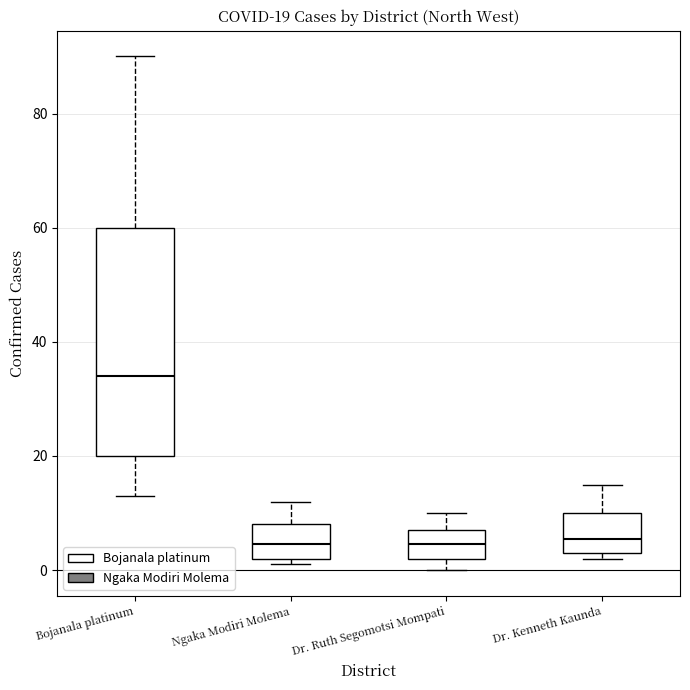

Comparing the boxes themselves (not the whiskers), which one is the tallest?

Bojanala platinum